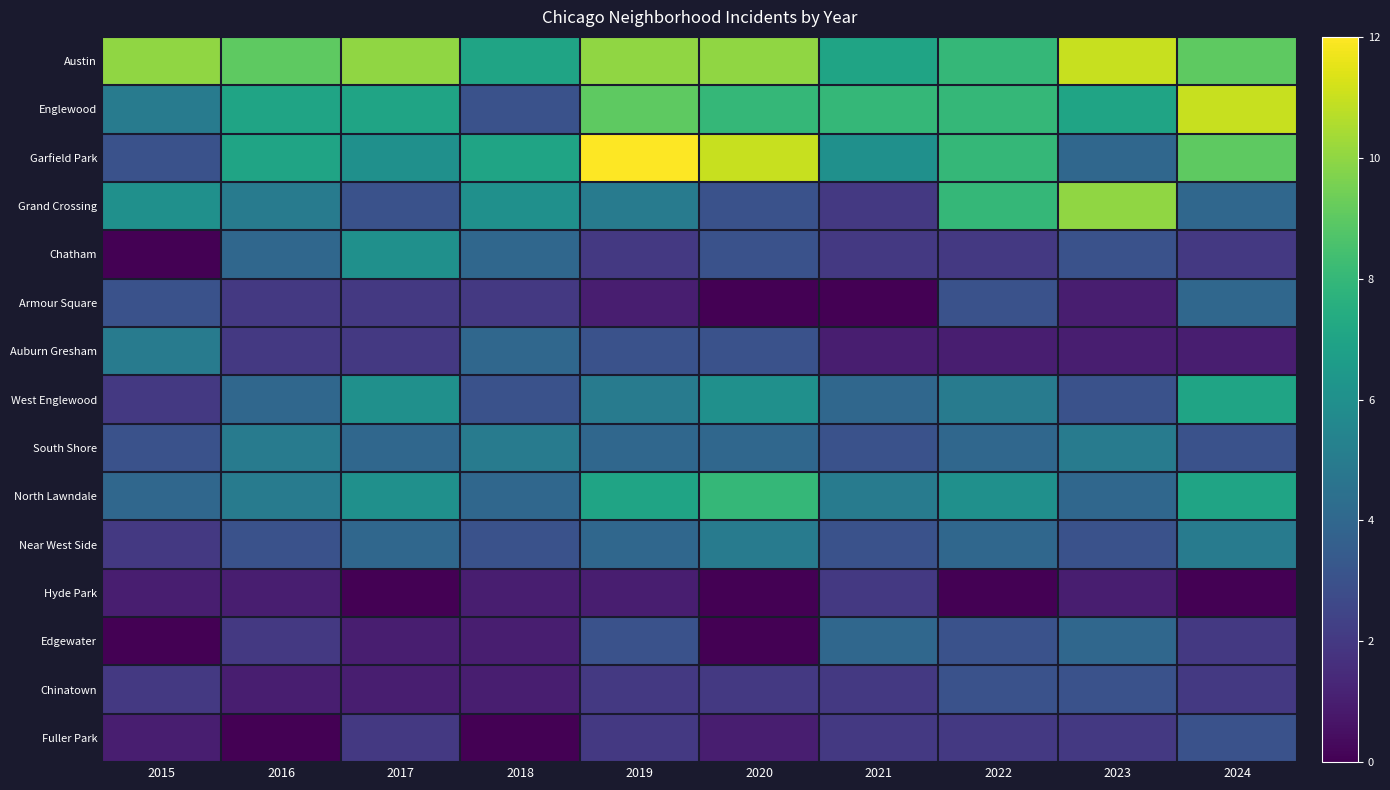

At how many categories does at least one series exceed 5?

10